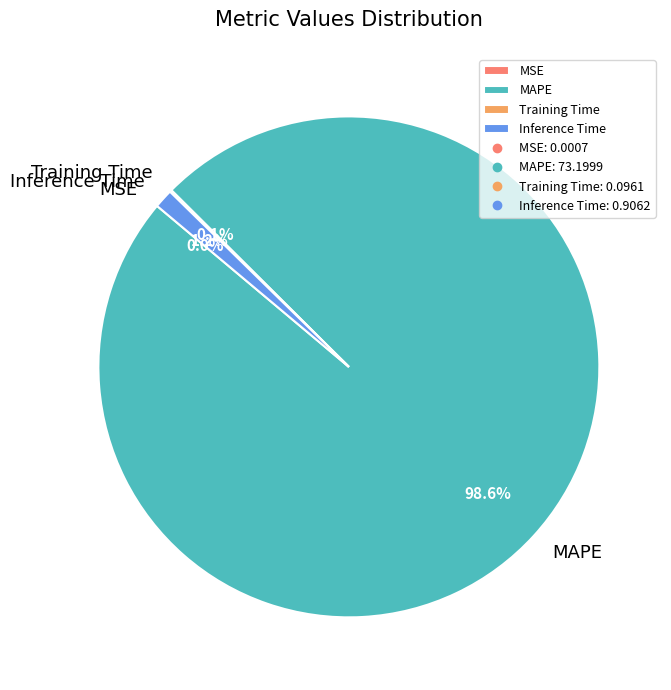

Is it true that MAPE is 89% of the pie?

False